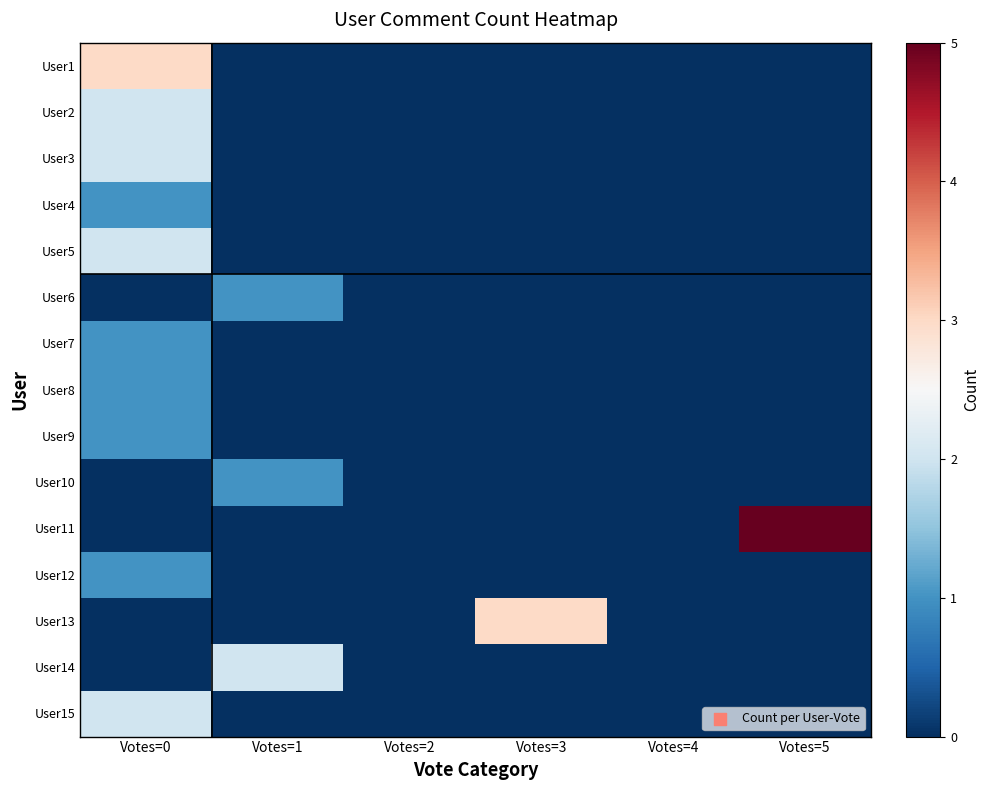

What is the greatest value displayed?

5